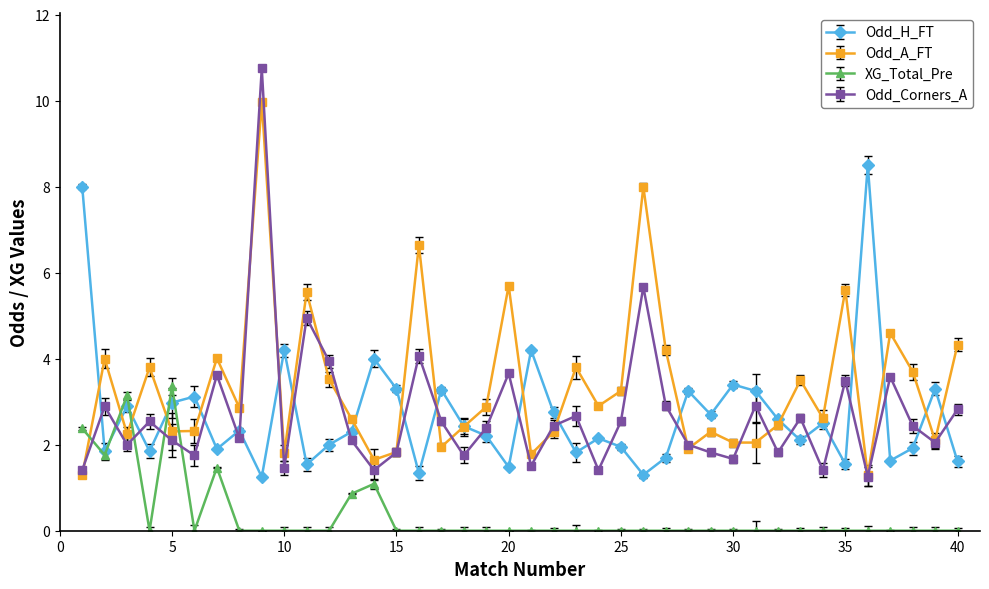

How many interior local valleys does the Odd_H_FT series have?

13